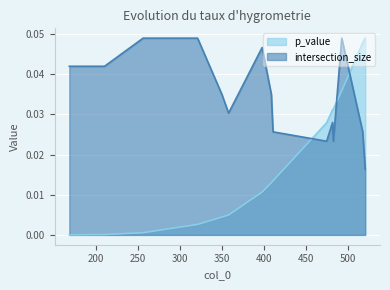

Is it true that intersection_size equals 0.0 at 409?

True